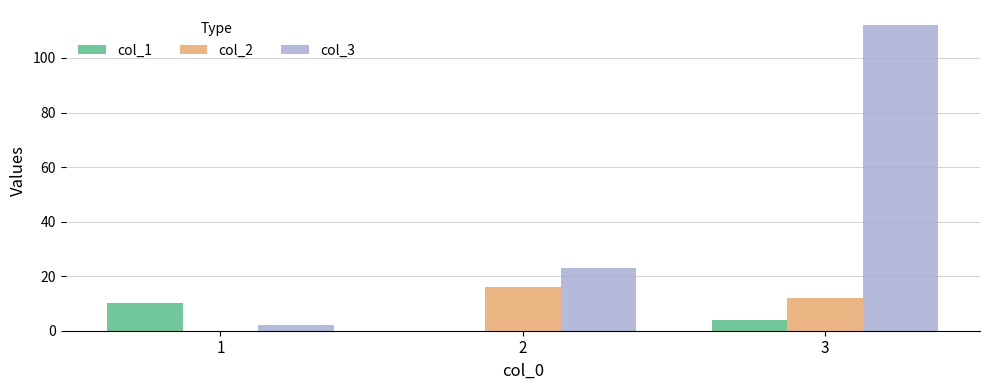

What is the sum of all col_1 values?

14